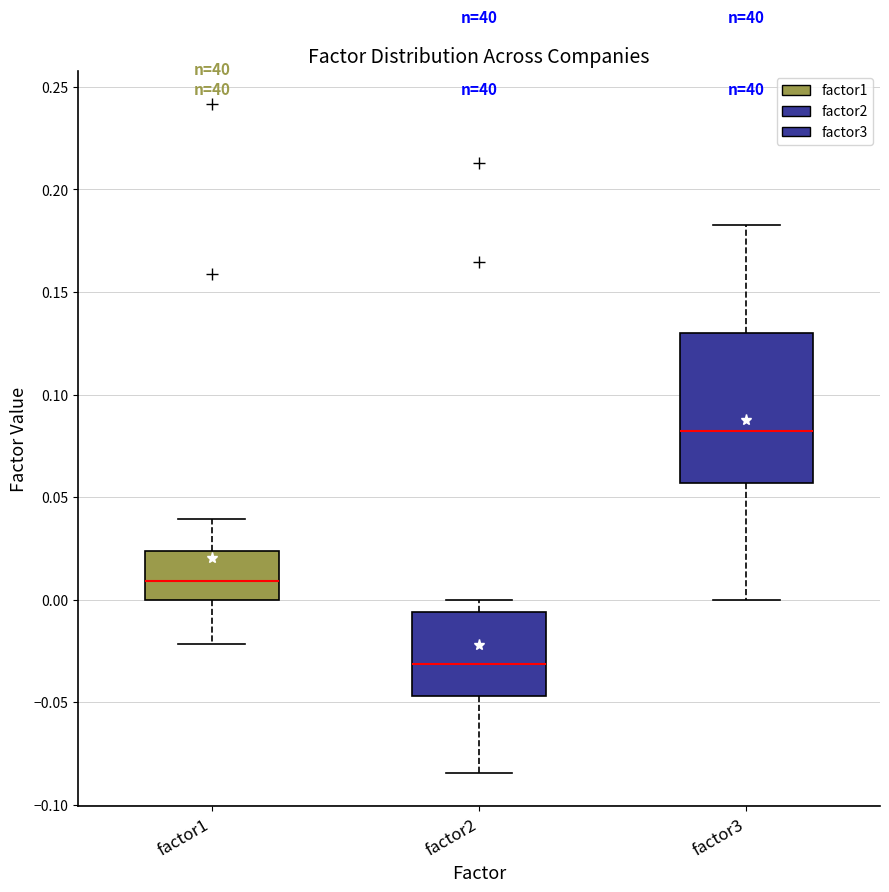

Where is the upper edge of the box for factor2 on the y-axis? The values are not printed on the chart, so give them approximately, as read against the axis.

-0.005